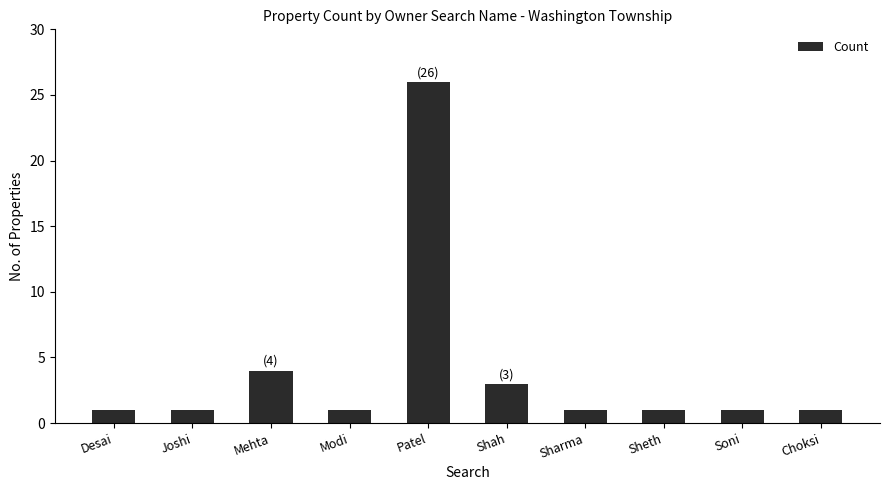

What is the minimum value shown in the chart?

1